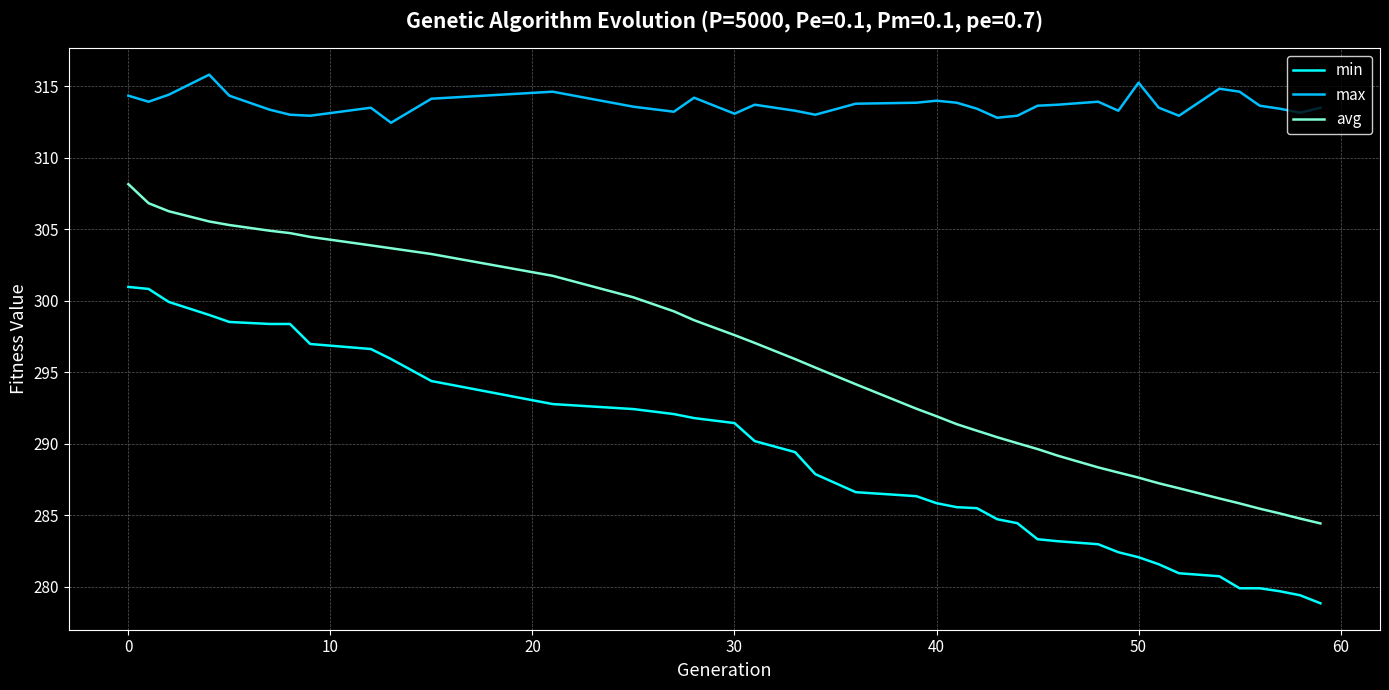

True or false: avg and max intersect in this chart.

False